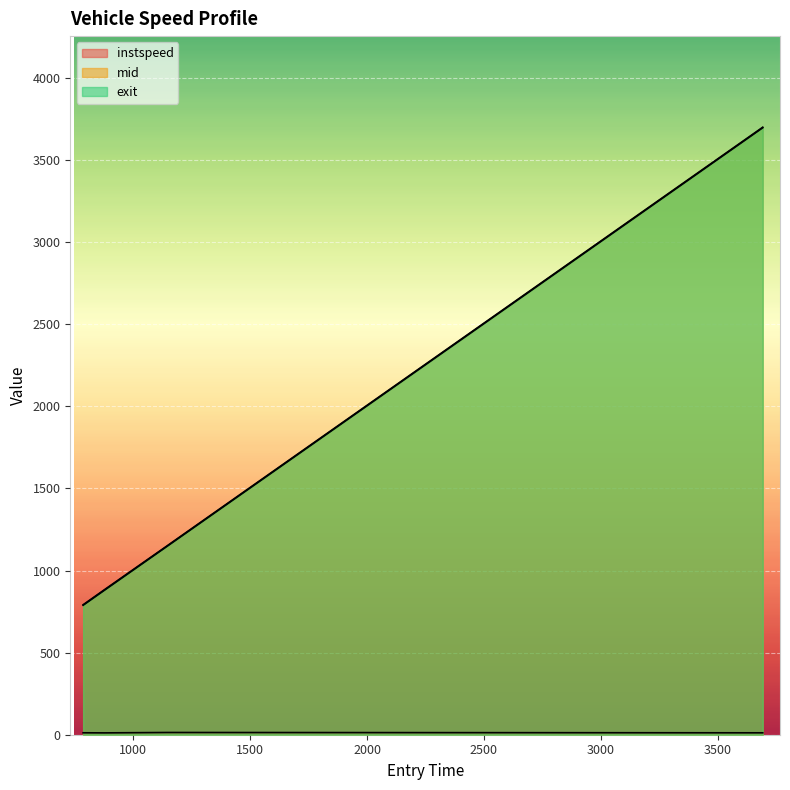

What are all the series names shown in the legend?

instspeed, mid, exit